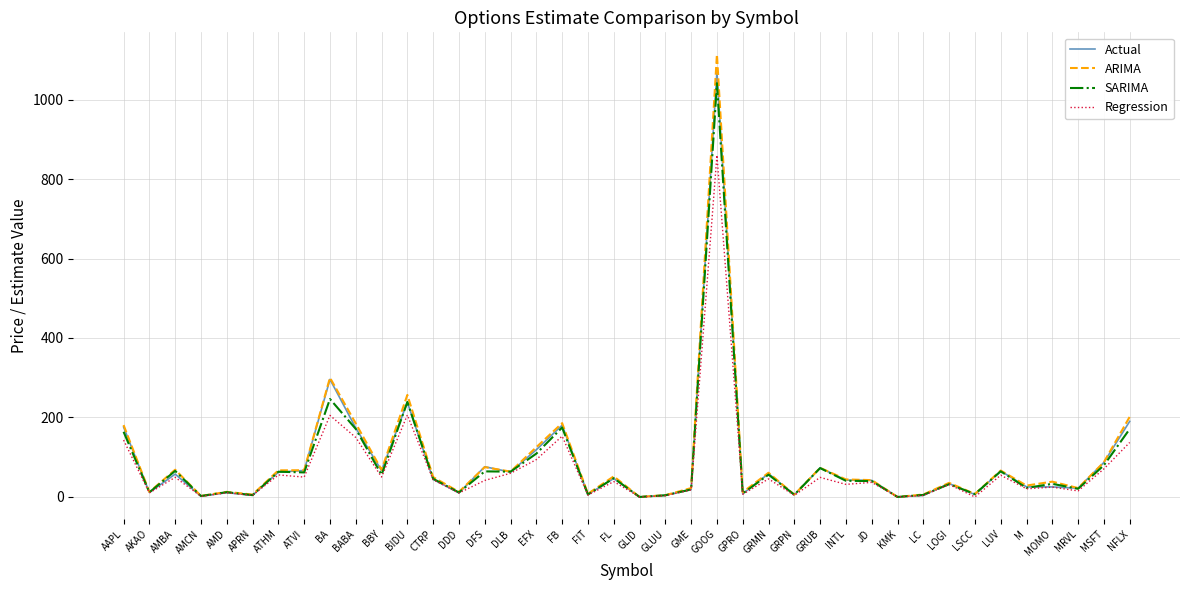

Is the value of Actual at FB greater than the value of ARIMA at ATVI?

Yes